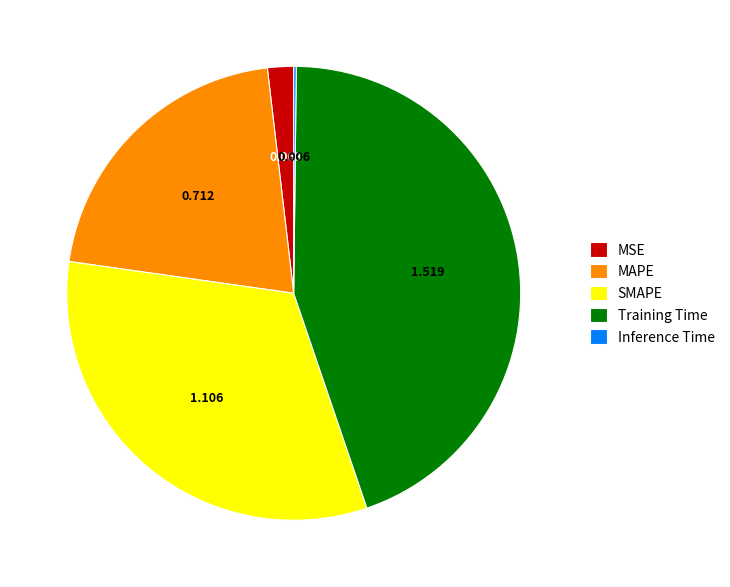

Is the sum of SMAPE and Training Time greater than half?

Yes